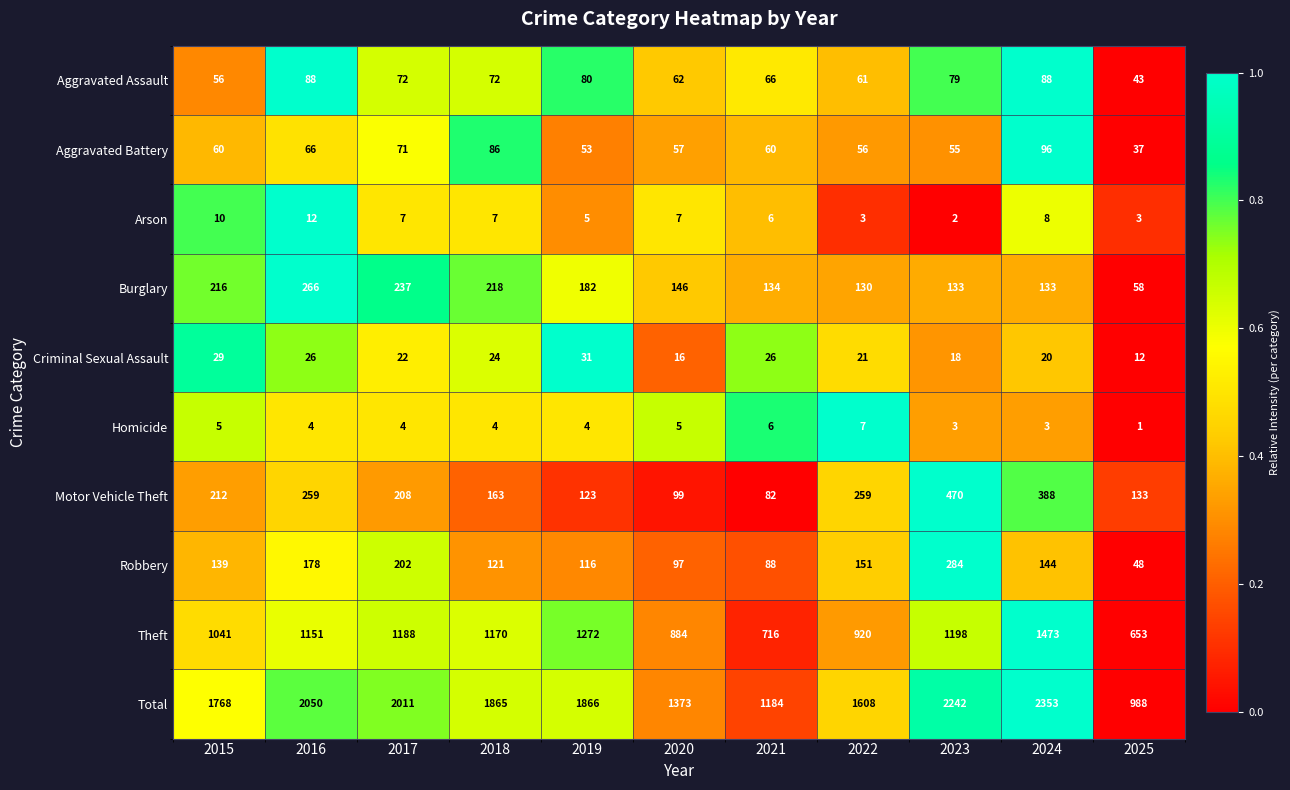

Read the Aggravated Assault value at 2017, to the nearest 10.

70